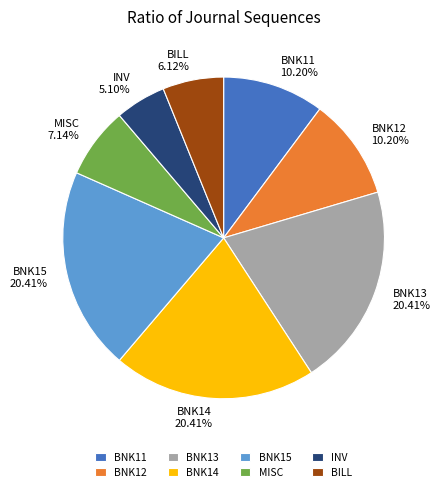

True or false: BNK12 accounts for 1% of the total.

False